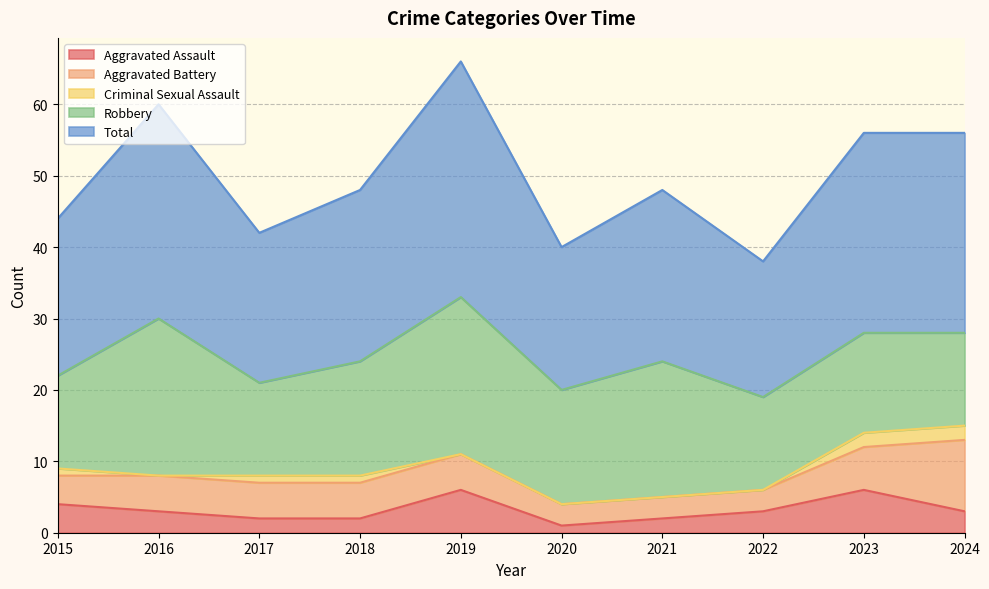

Which has a higher value, 2021 or 2016?

2016